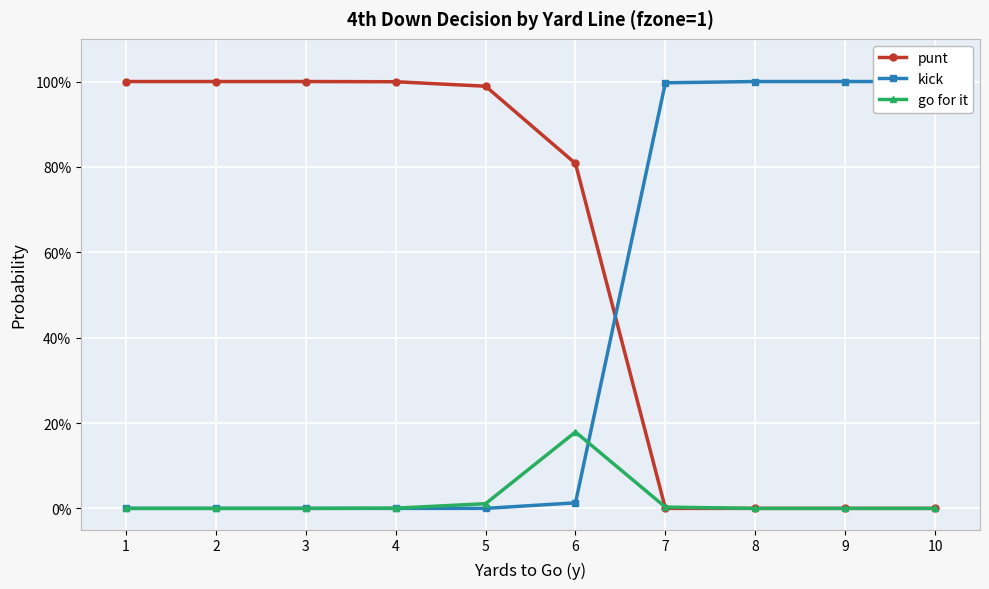

Which series changed the most between 4 and 9?

kick